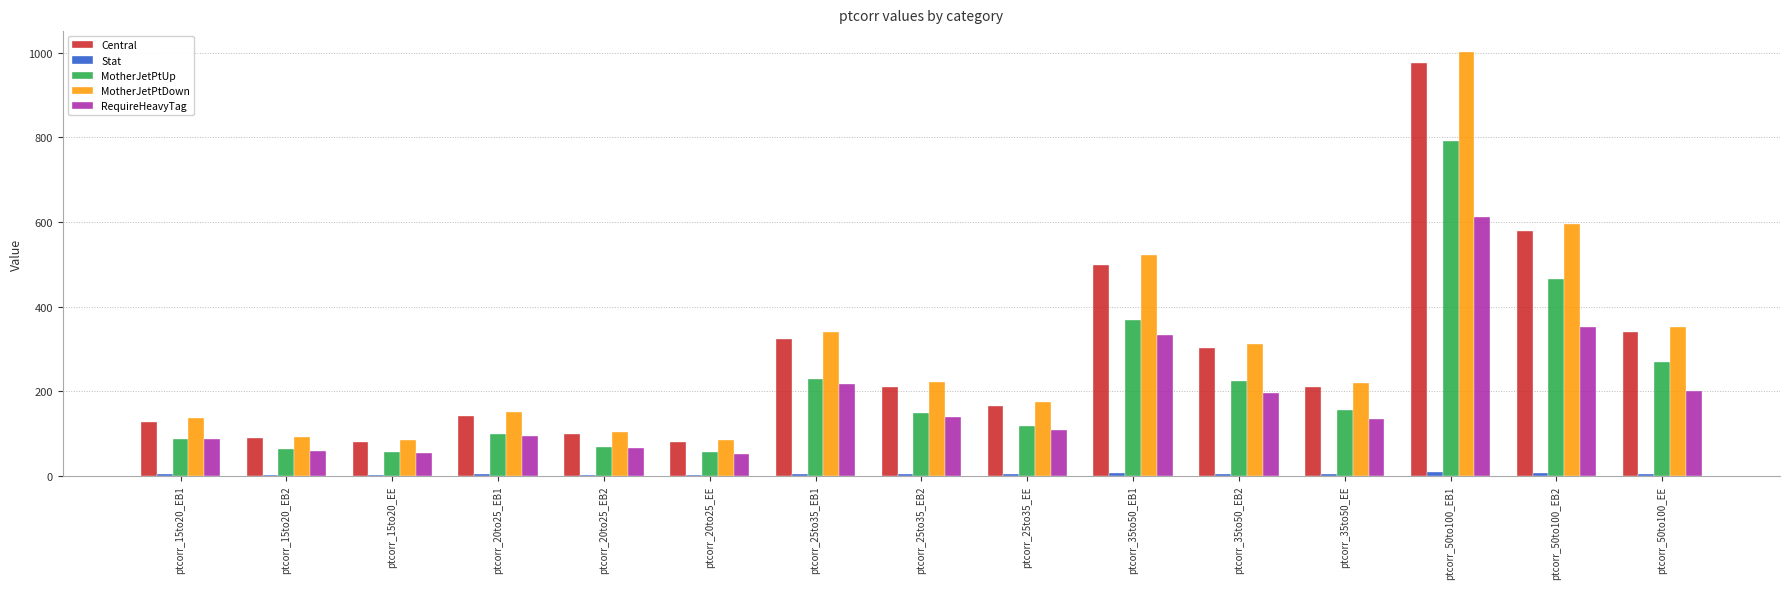

Which series has the widest spread of values?

MotherJetPtDown